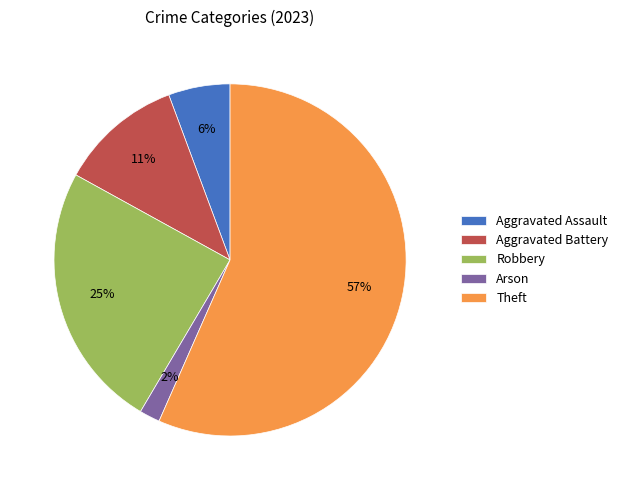

To the nearest percent, what is the average slice percentage?

20%